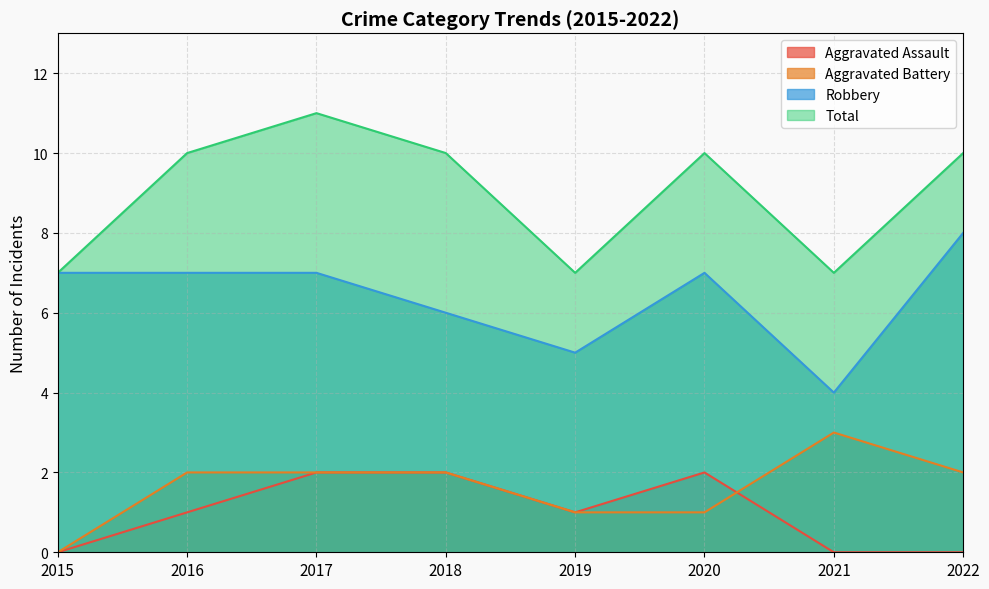

Where does the Robbery series first go above 7?

2022